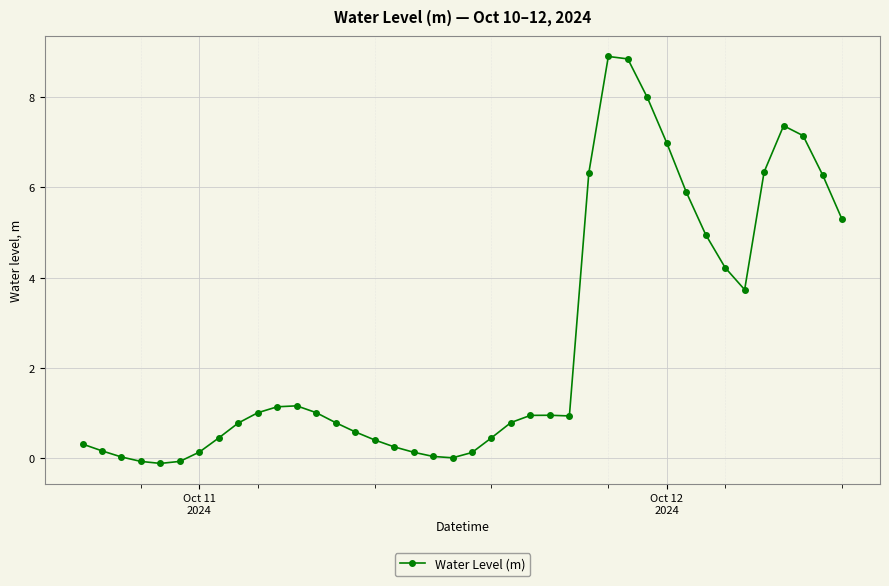

How many distinct data groups are displayed?

1